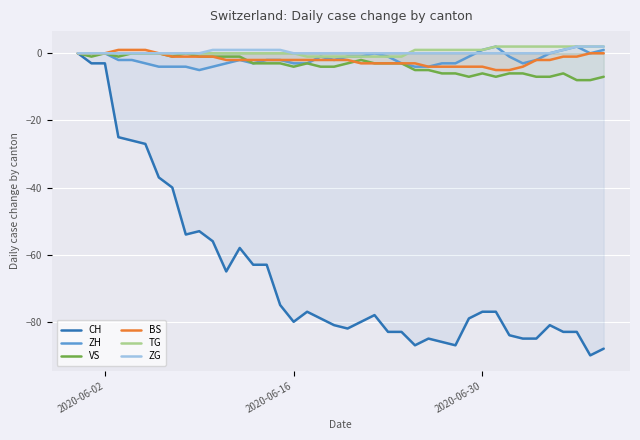

How many values in ZH are above zero?

5